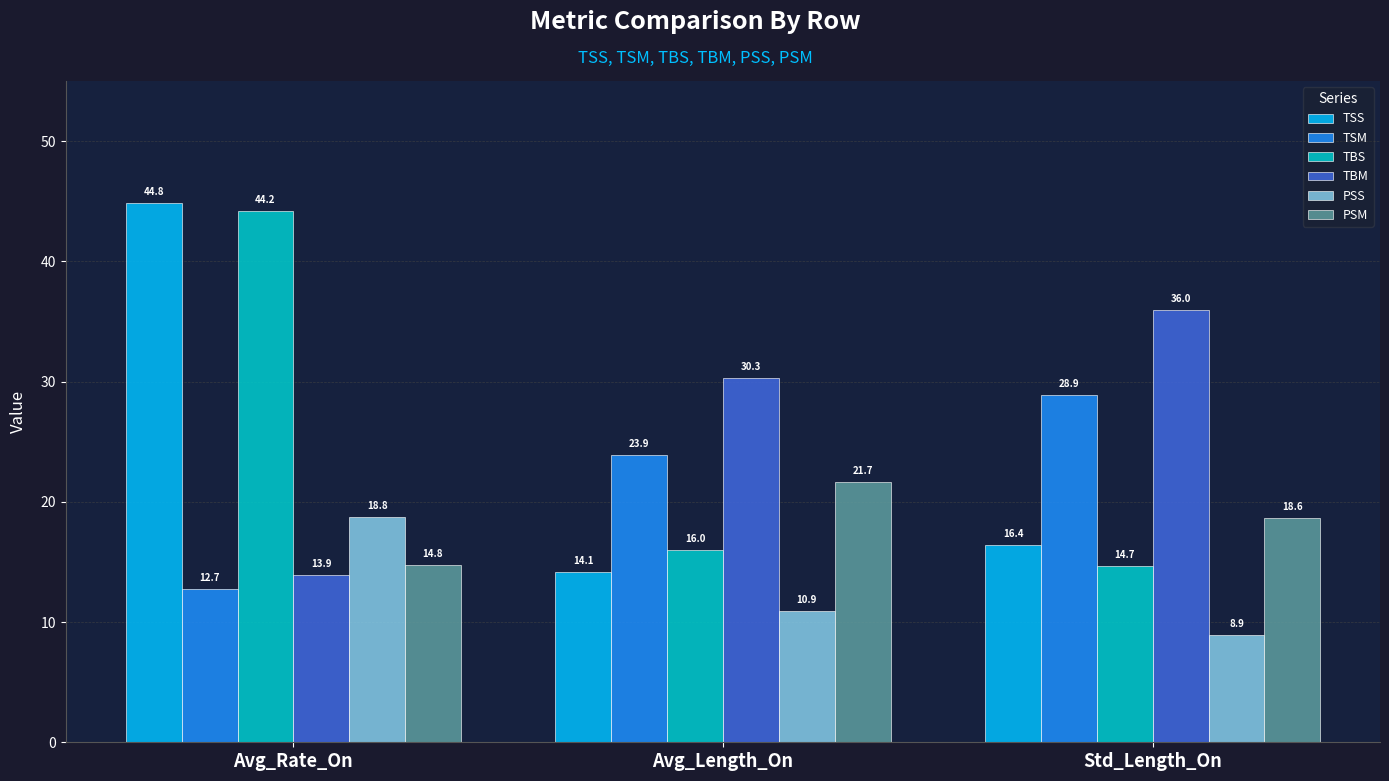

What is the approximate value of PSS at Std_Length_On?

8.9